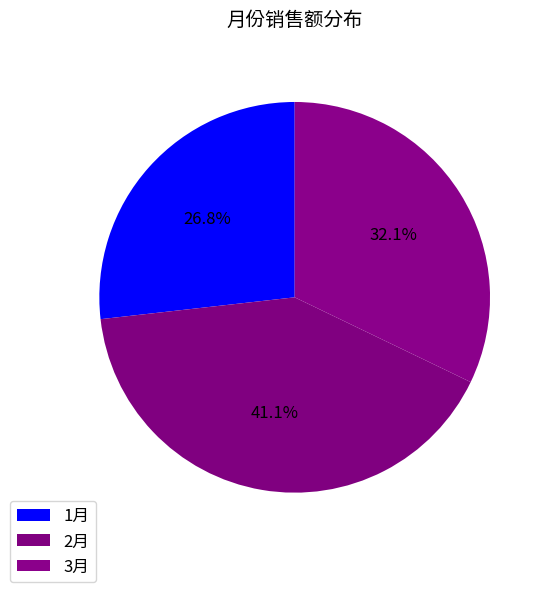

The 3月 slice represents 39% of the pie. True or false?

False